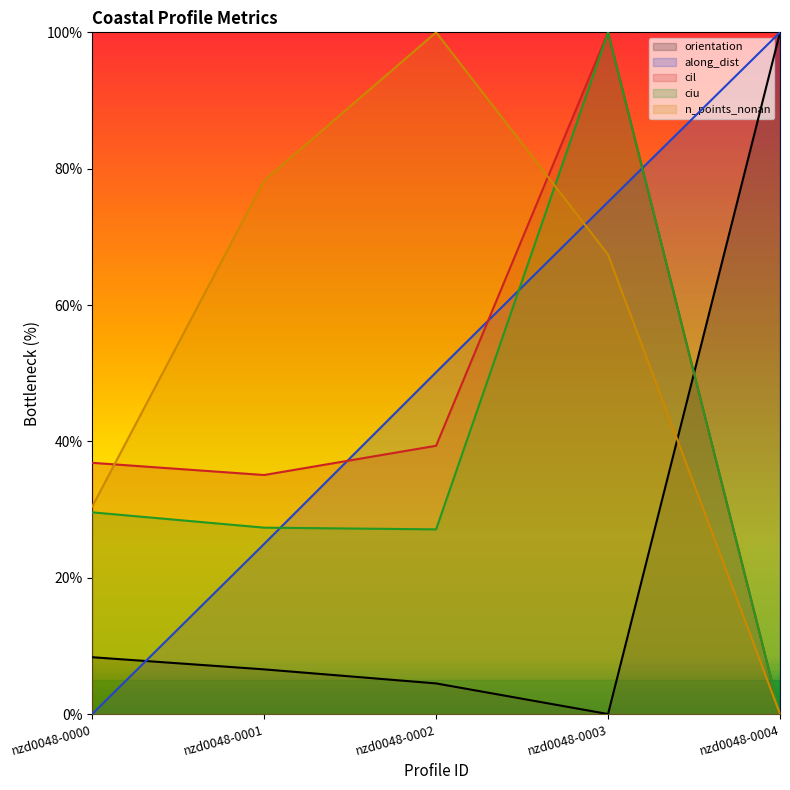

How many lines are shown in the chart?

5